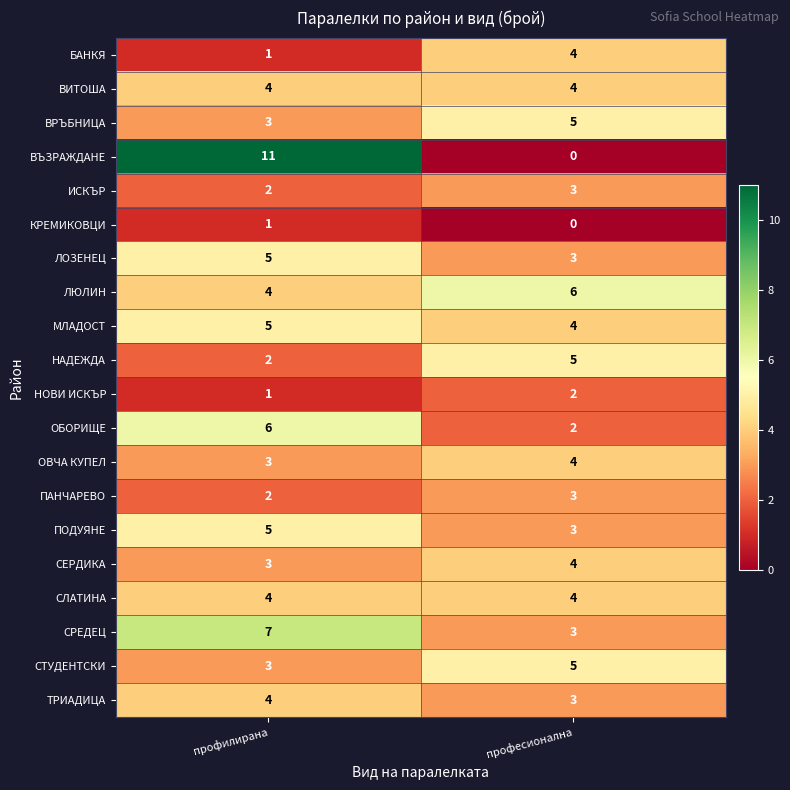

The КРЕМИКОВЦИ series shows 0 at професионална. True or false?

True